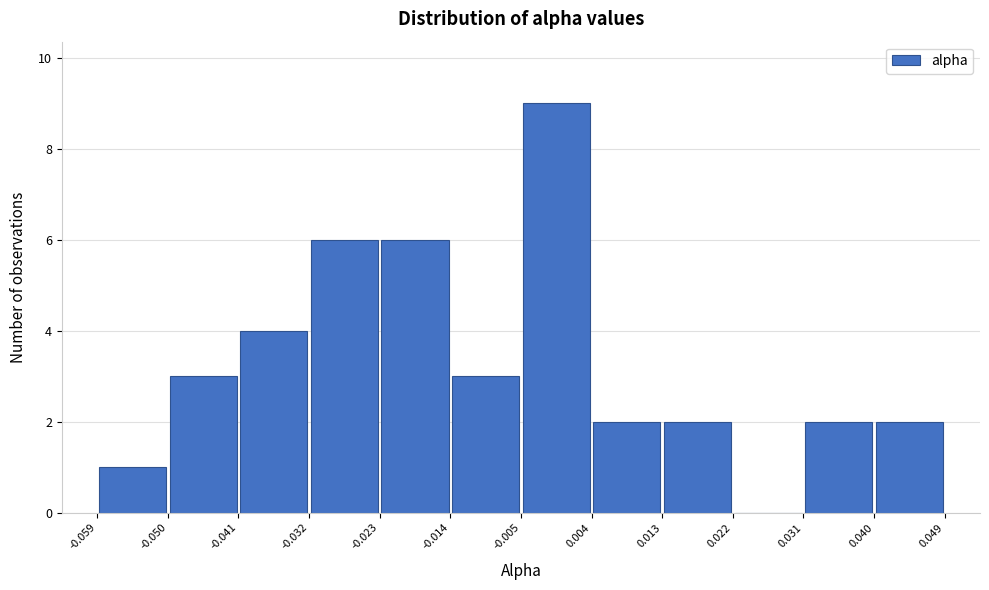

Reading left to right, list every bar in this chart as the range it spans on the x-axis followed by its height. The values are not printed on the chart, so give them approximately, as read against the axis.

-0.059 to -0.050: 1
-0.050 to -0.041: 3
-0.041 to -0.032: 4
-0.032 to -0.023: 6
-0.023 to -0.014: 6
-0.014 to -0.005: 3
-0.005 to 0.004: 9
0.004 to 0.013: 2
0.013 to 0.022: 2
0.022 to 0.031: 0
0.031 to 0.040: 2
0.040 to 0.049: 2